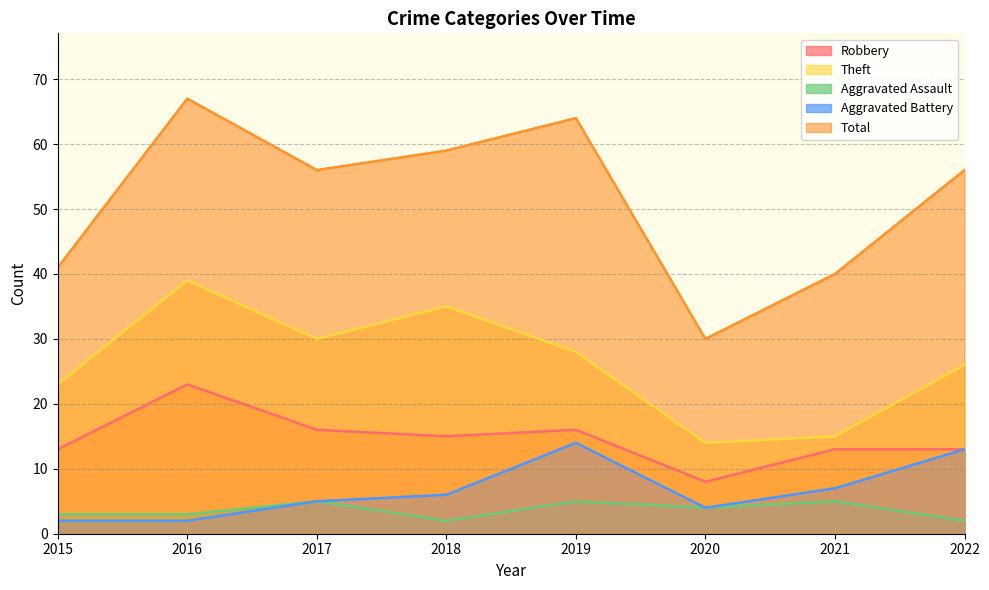

True or false: Theft has a value of 70 at 2016.

False